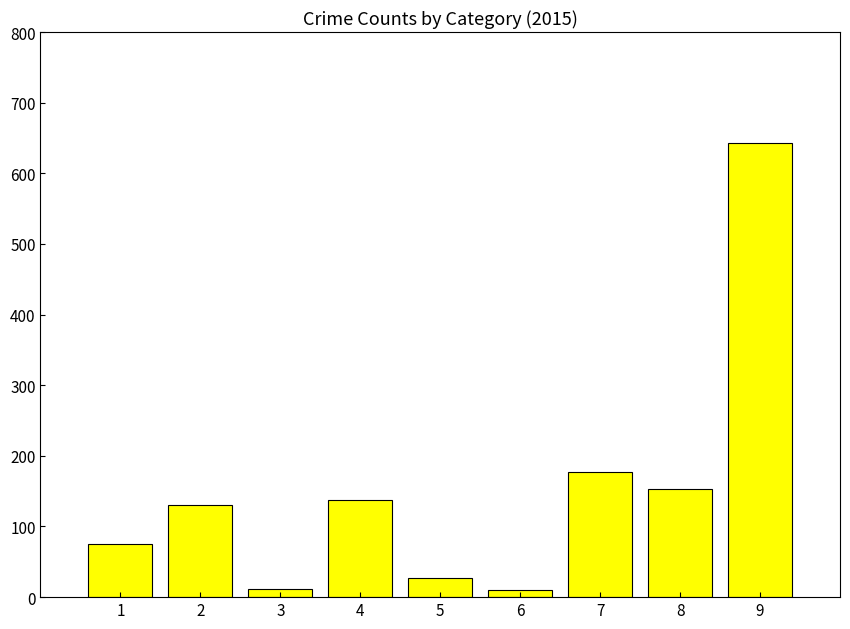

The value at 2 is 130. True or false?

True